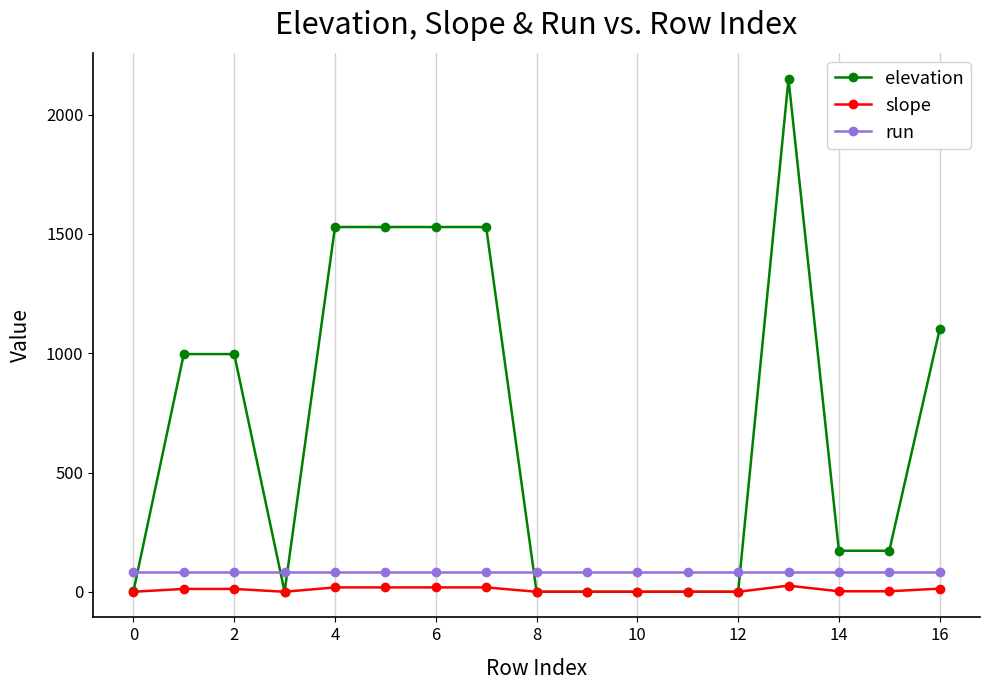

Which series has the widest spread of values?

elevation